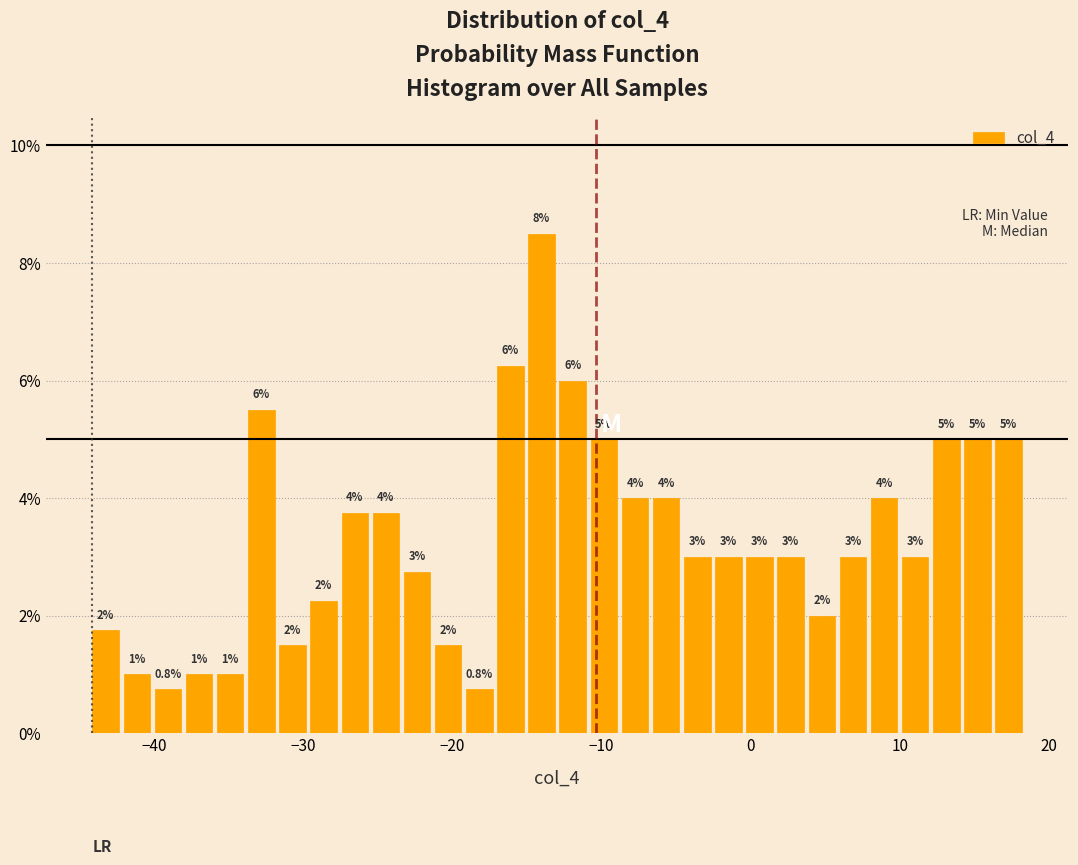

Around what value on the x-axis is the tallest bar? Give the approximate position of its centre, as read against the axis.

-14